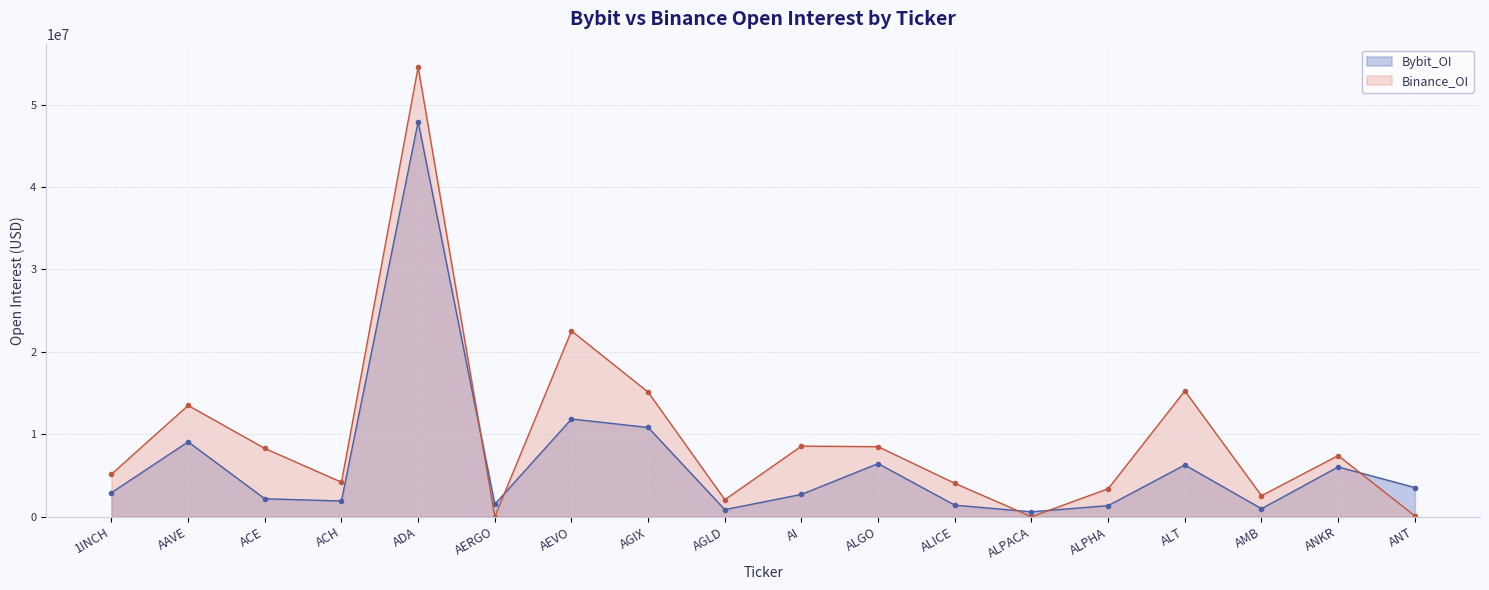

Is it true that the value at ACE is 2177878?

True